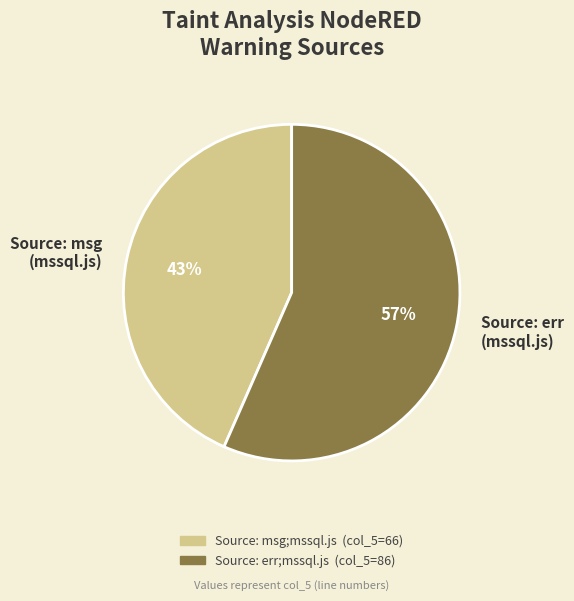

To the nearest percent, what is the average slice percentage?

50%